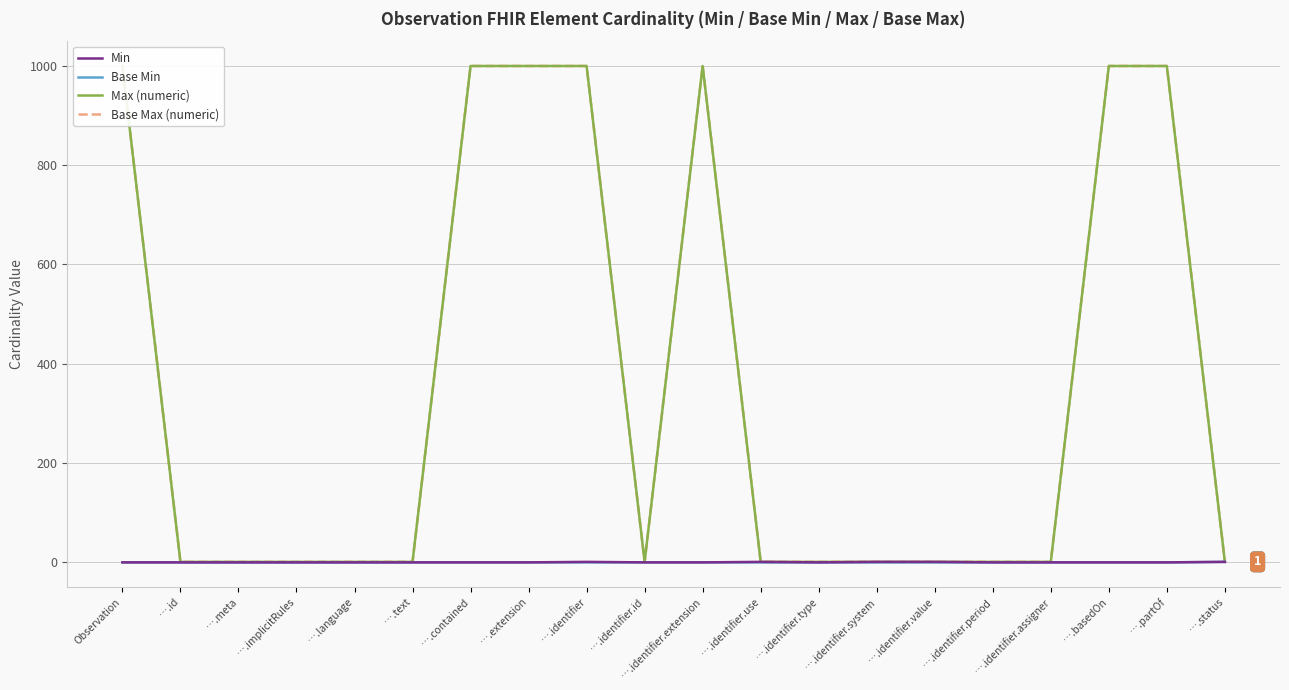

What is the highest value of the Max (numeric) series?

999